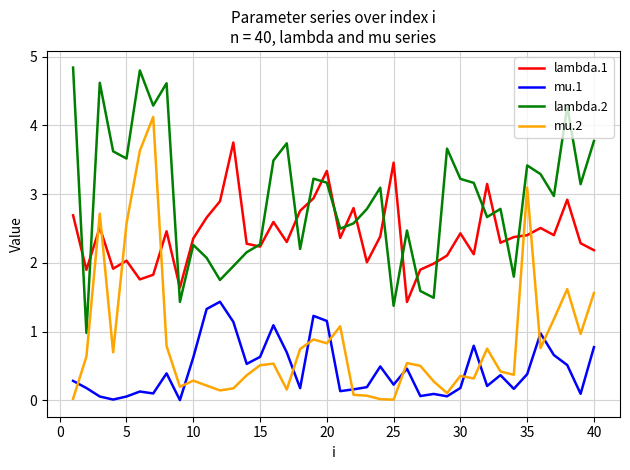

Rank the series by their maximum value, from highest to lowest.

lambda.2, mu.2, lambda.1, mu.1